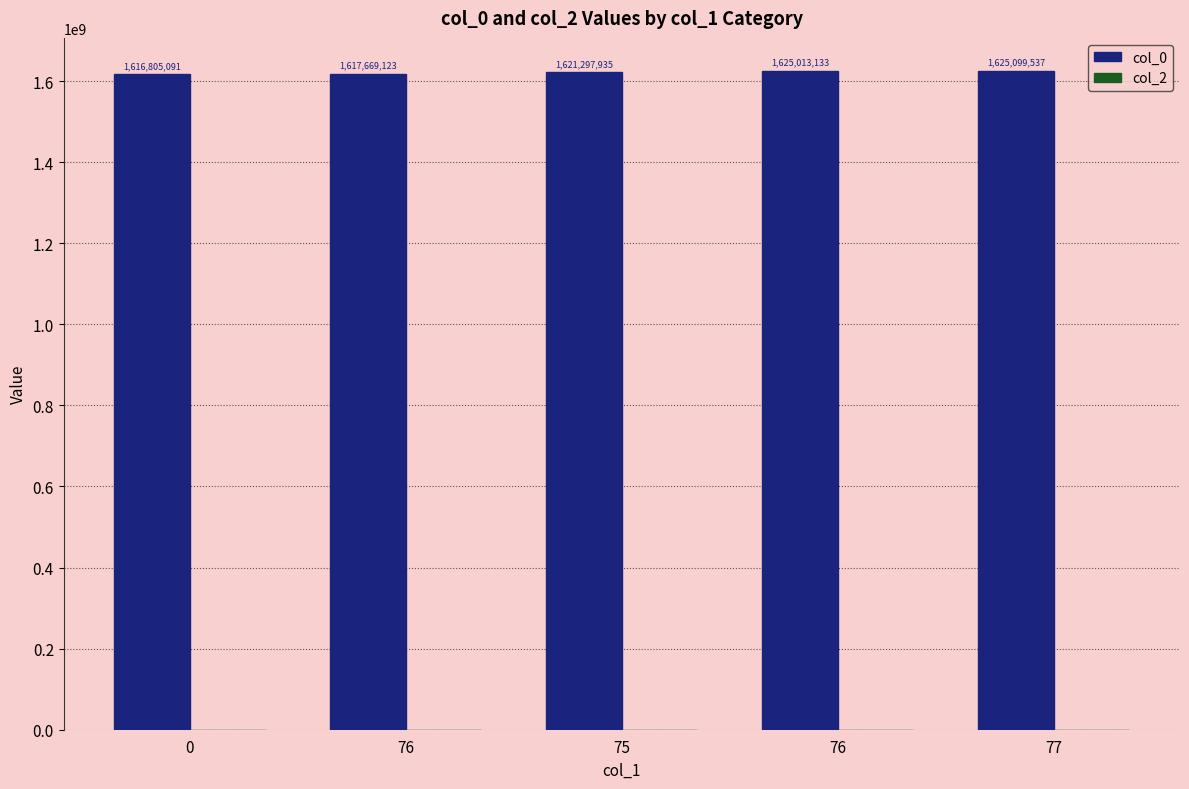

Are the bars horizontal?

No